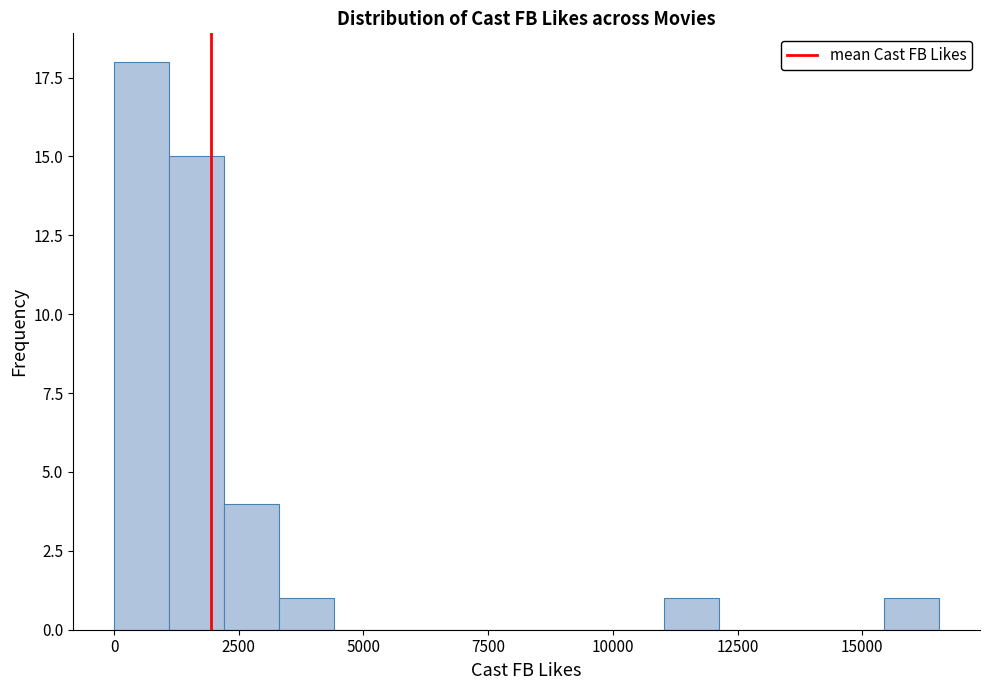

Read against the x-axis, roughly where is the centre of the tallest bar?

500